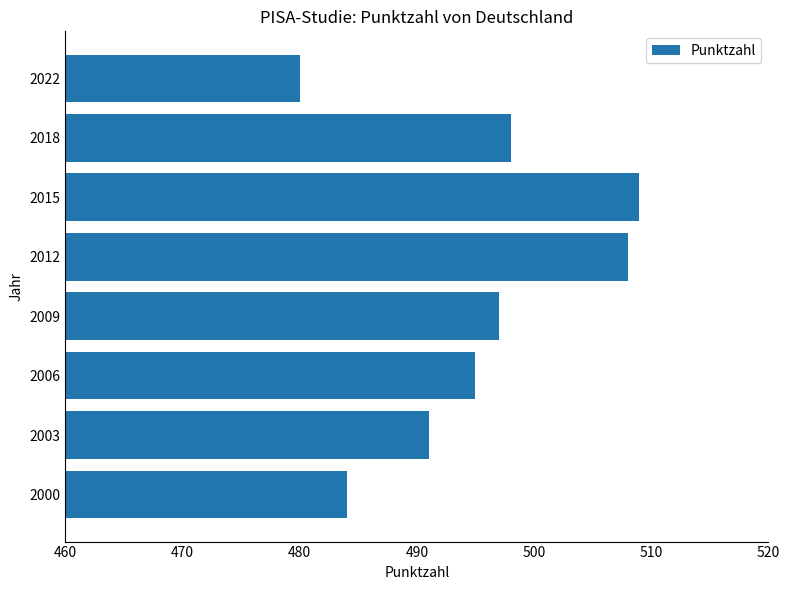

What is the smallest value displayed?

480